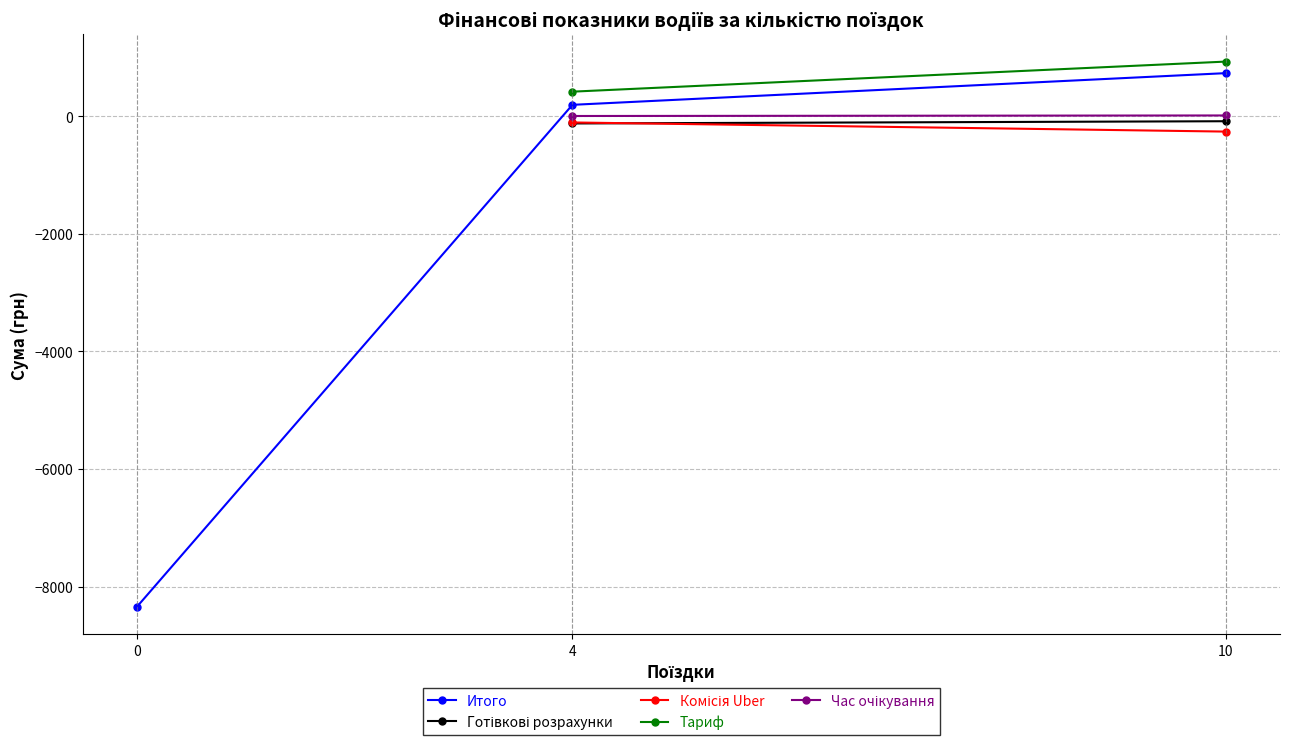

Which series has the largest range (max minus min)?

Итого